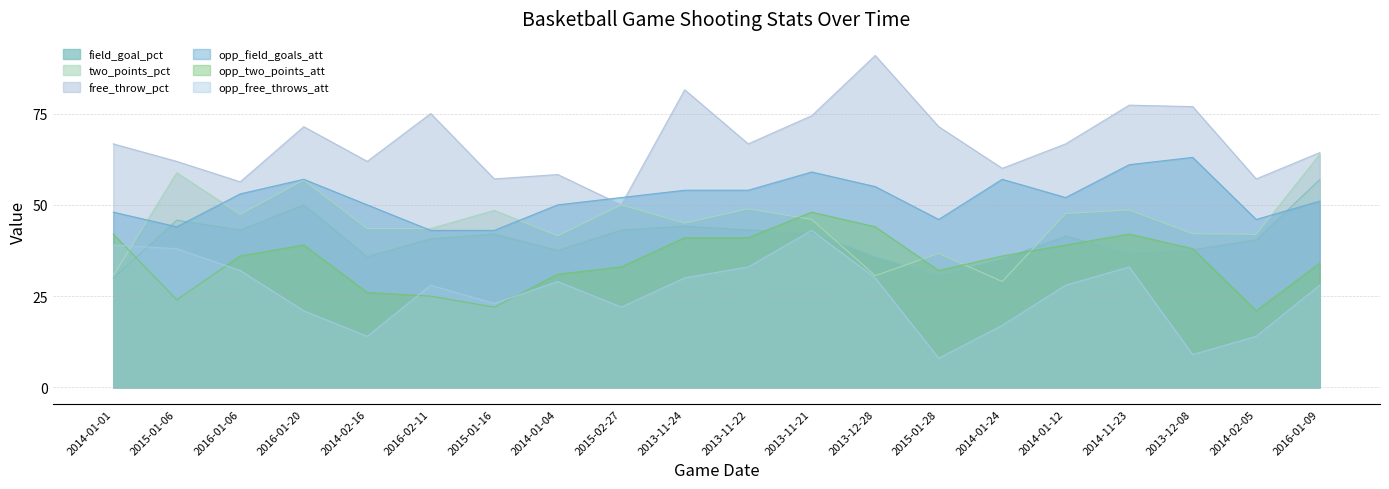

In field_goal_pct, how many points are higher than both neighbors (excluding endpoints)?

5